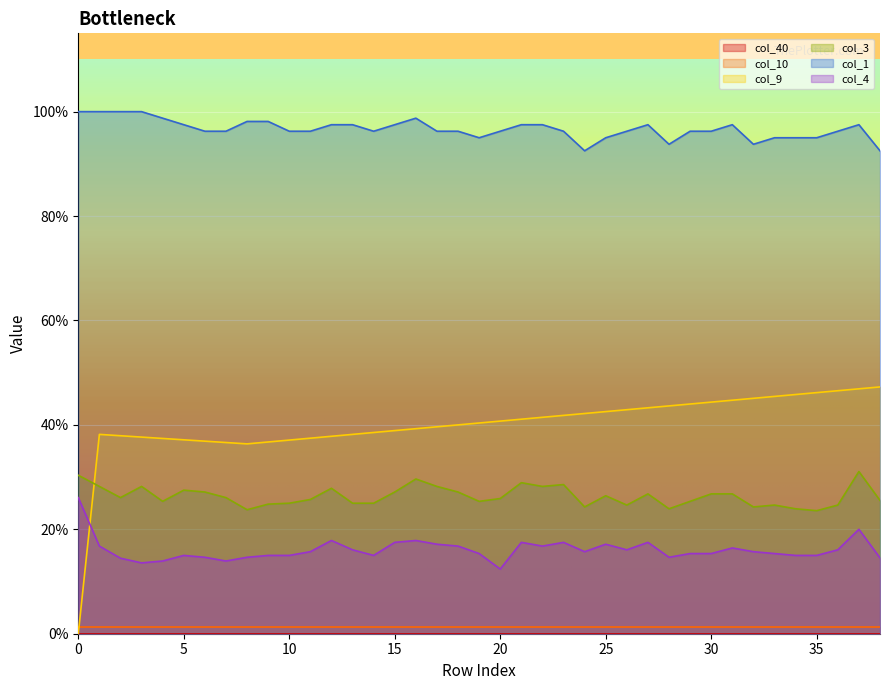

Does the chart display data point markers on the line(s)?

No